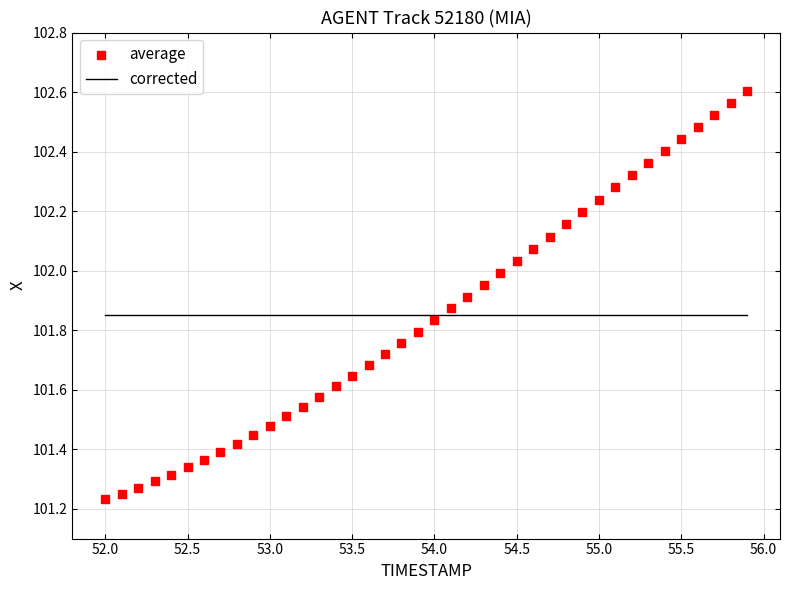

What is the range of X values (max minus min)?

3.9